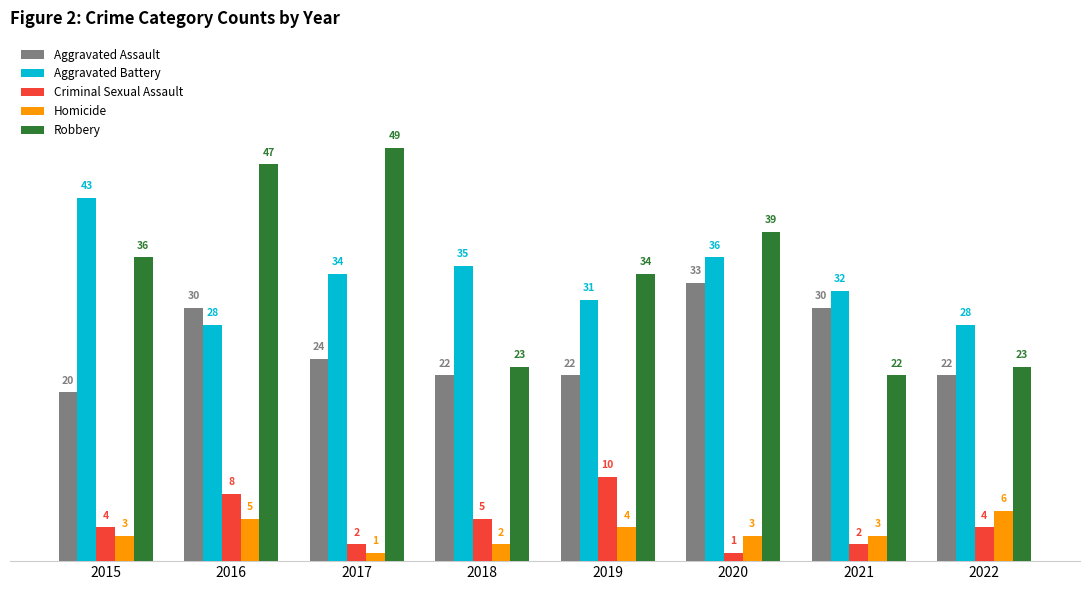

The value of Robbery at 2015 is 17. True or false?

False